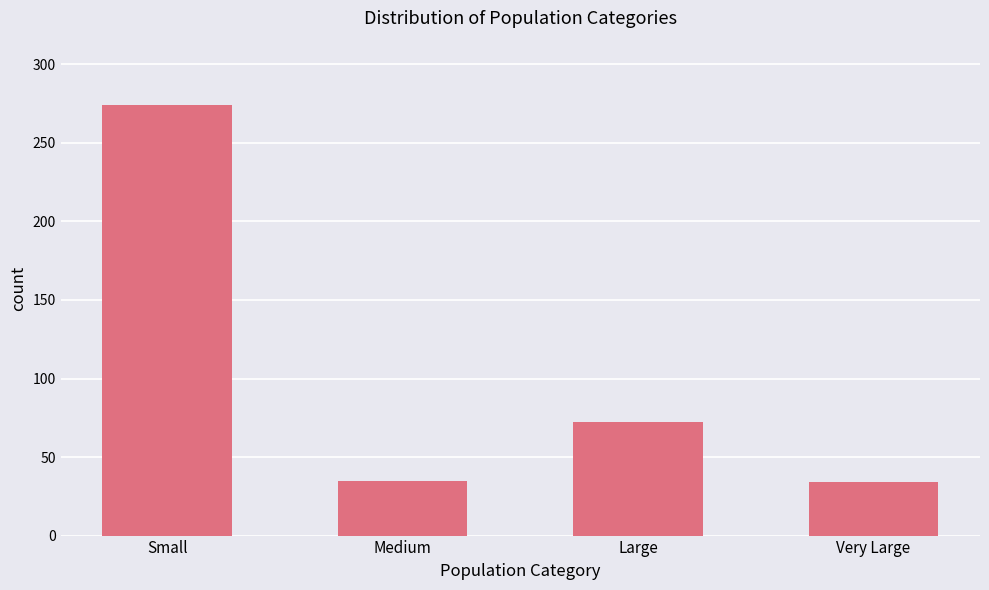

Read the value at Very Large.

34